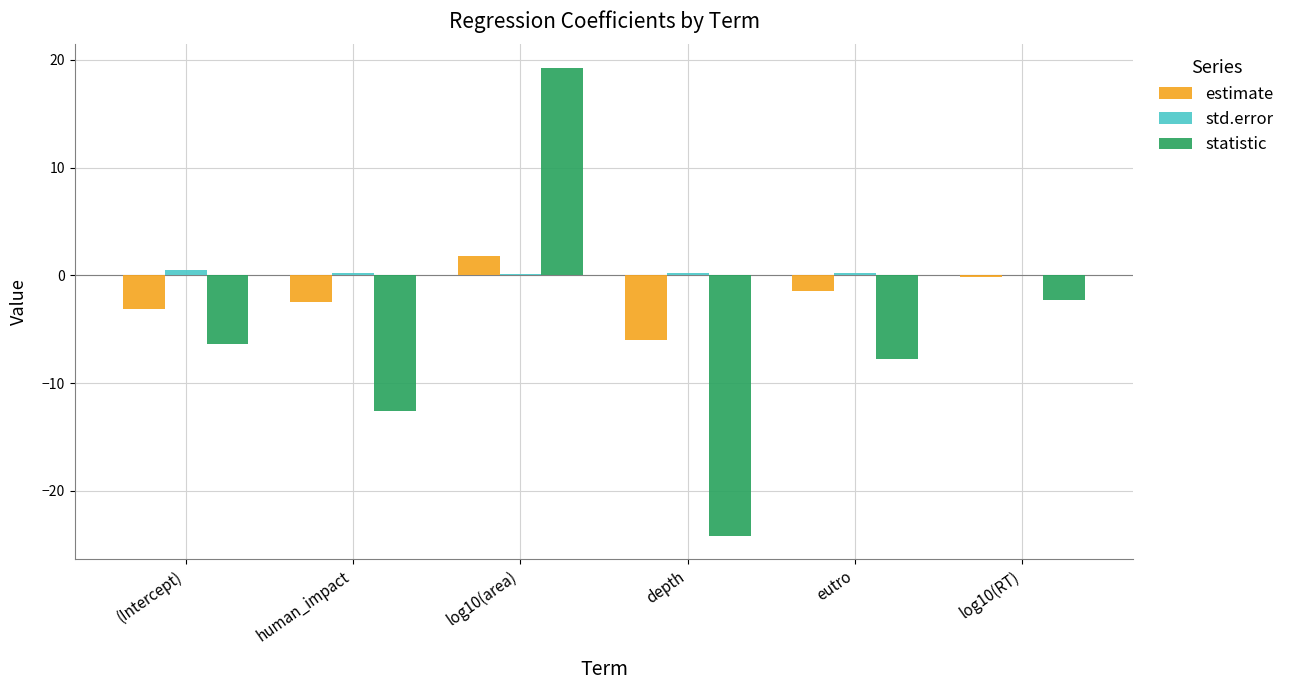

How many groups of bars are there?

6